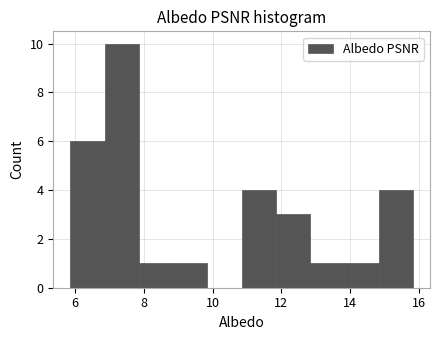

Over which range of the x-axis is the bar tallest?

6.8 to 7.8